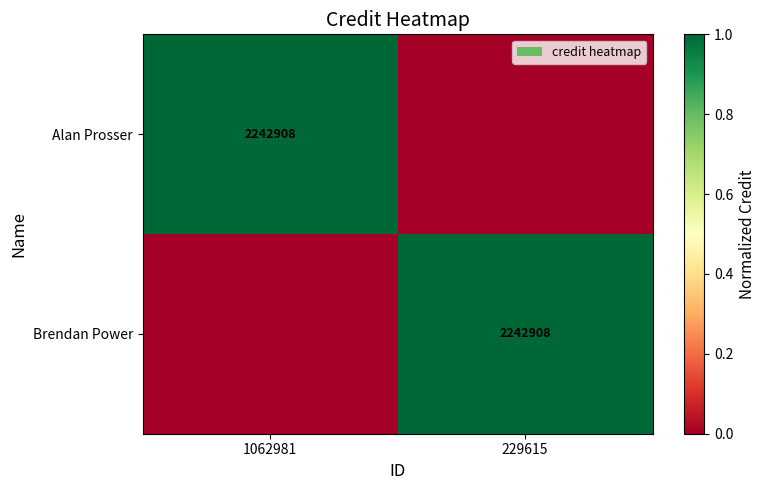

True or false: Brendan Power has a value of 2242908 at 229615.

True